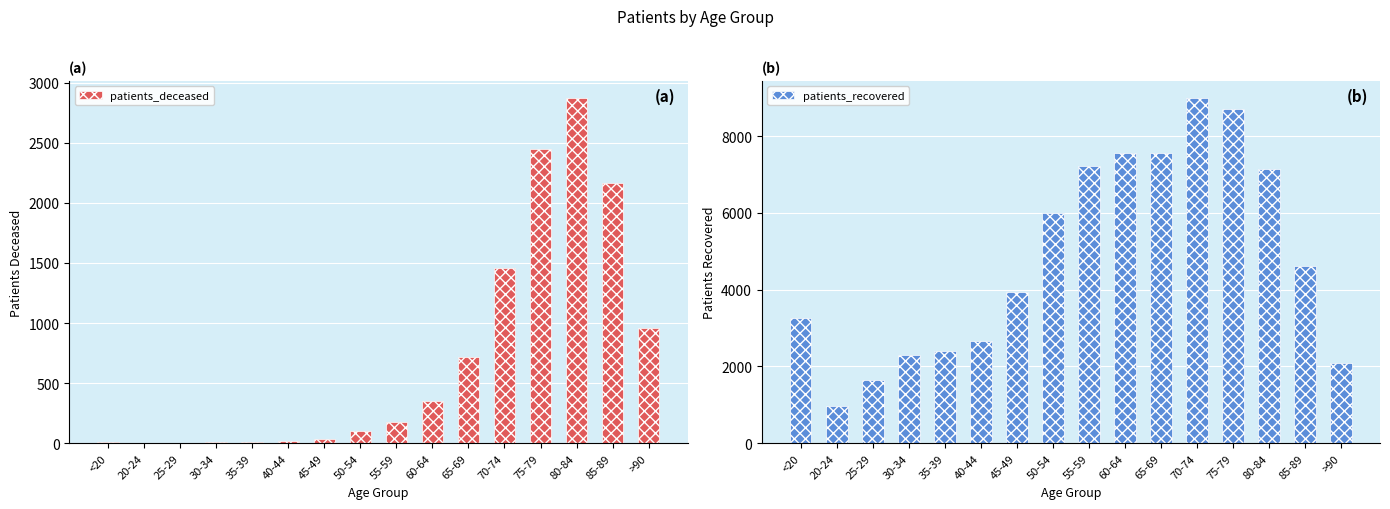

What is the sum of all patients_recovered values?

77019